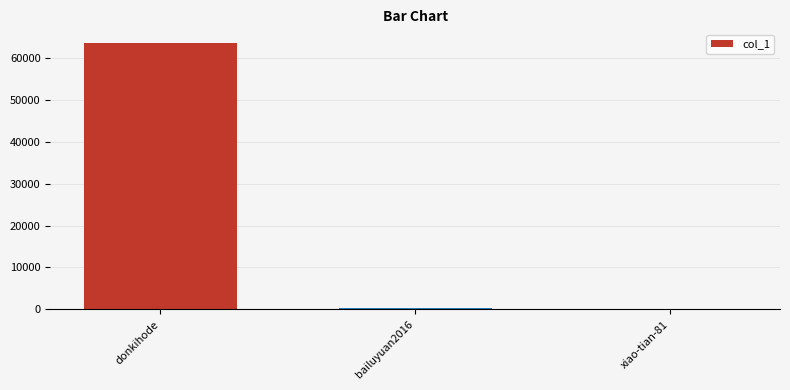

The value at donkihode is 63609. True or false?

True